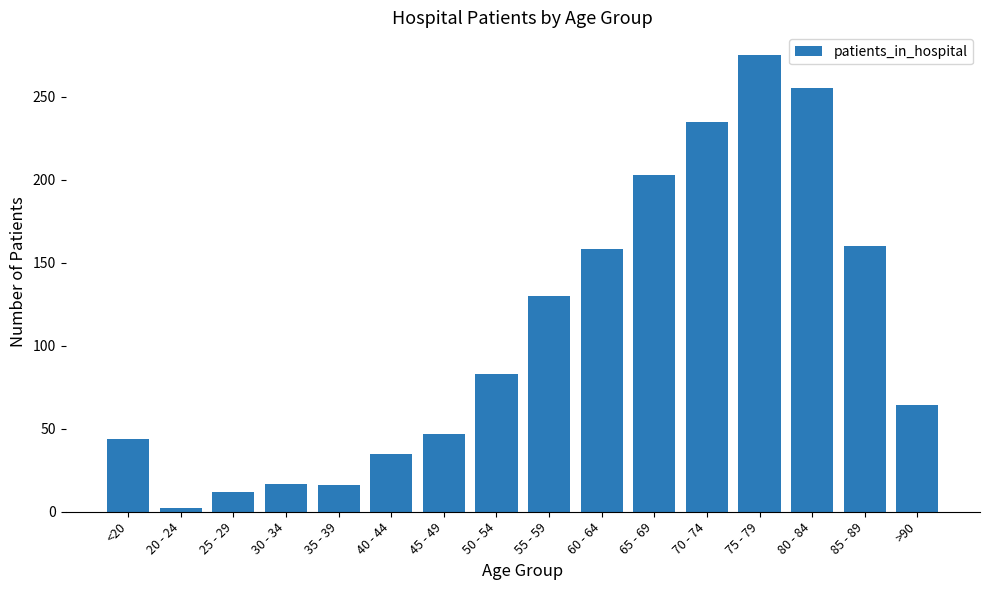

Does the chart contain any negative values?

No